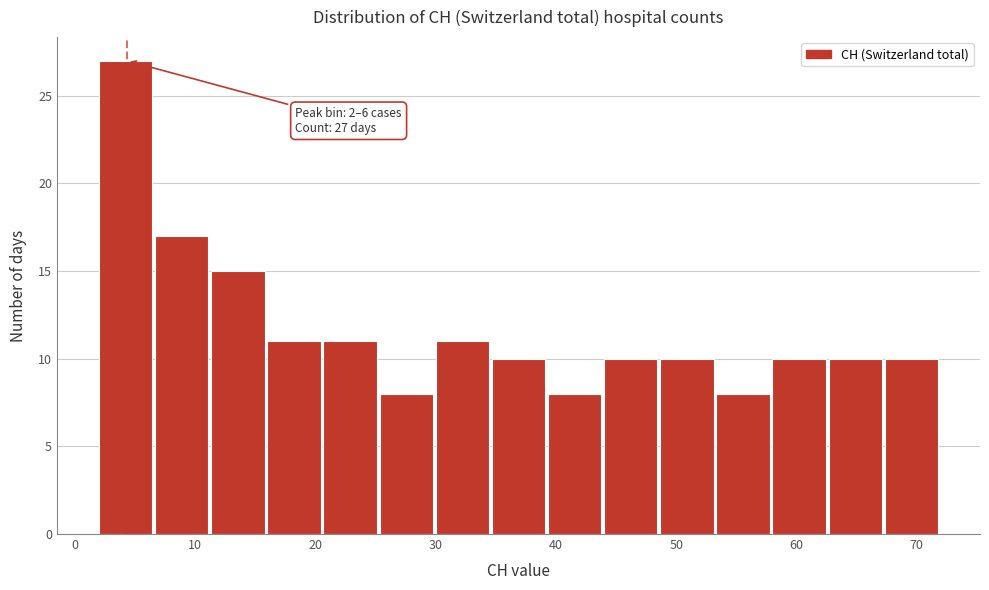

Over which range of the x-axis is the bar tallest?

2 to 7